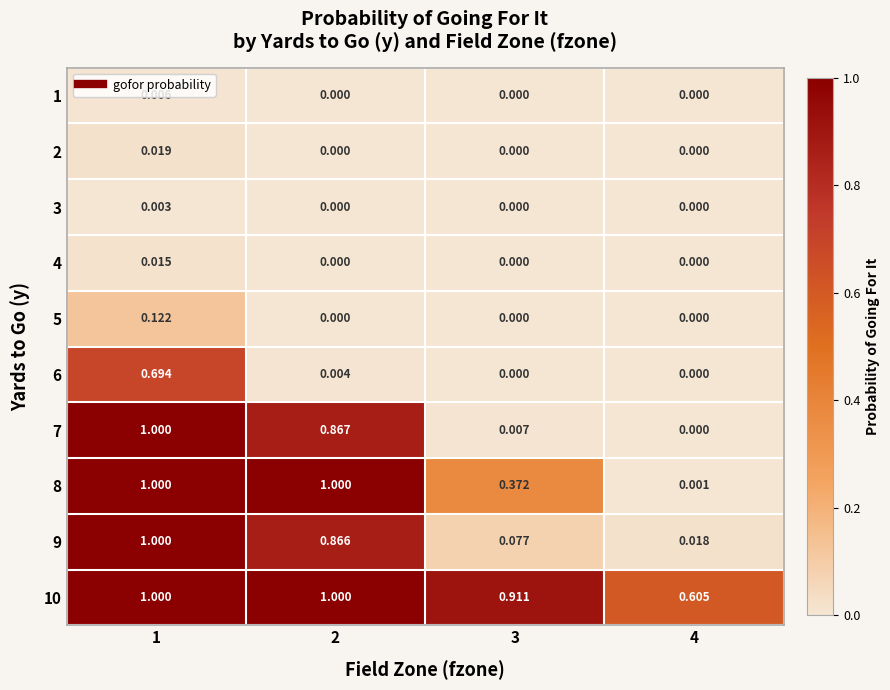

How many distinct data groups are displayed?

10